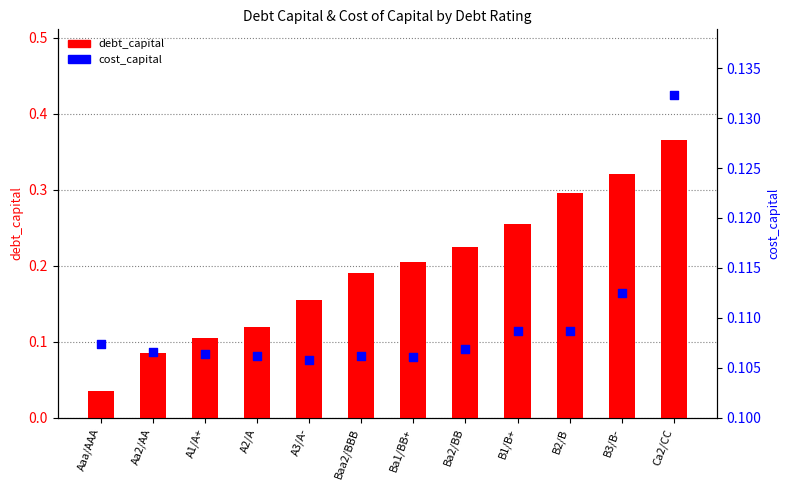

Which series contains the lowest Y value?

debt_capital